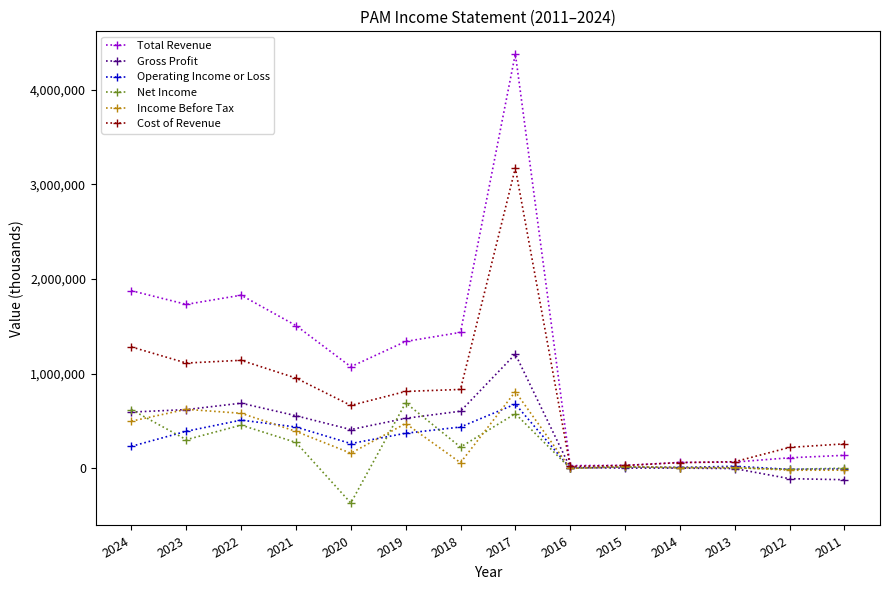

What is the minimum value shown in the chart?

-367000